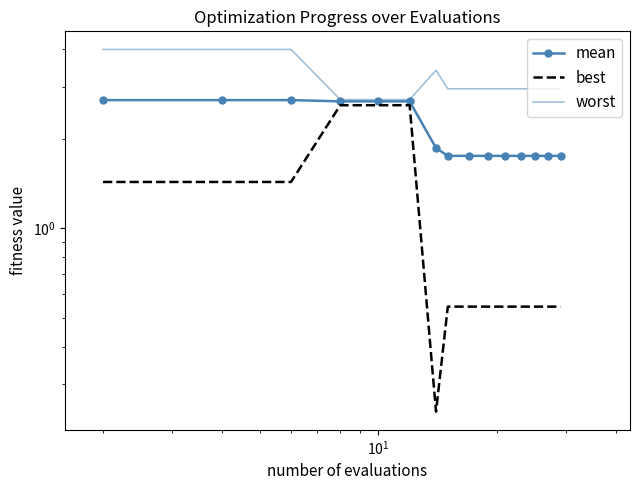

The value of mean at $\mathdefault{10^{1}}$ is 2.7. True or false?

True